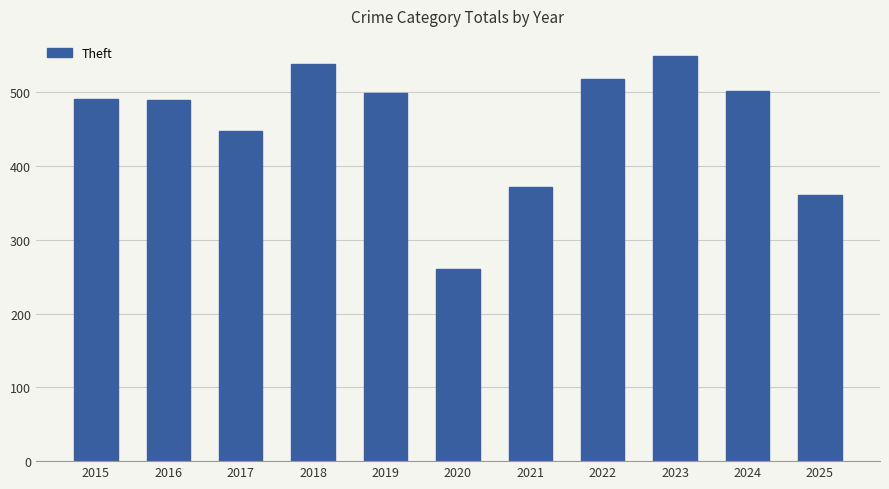

What is the value of the 10th bar from the left?

502